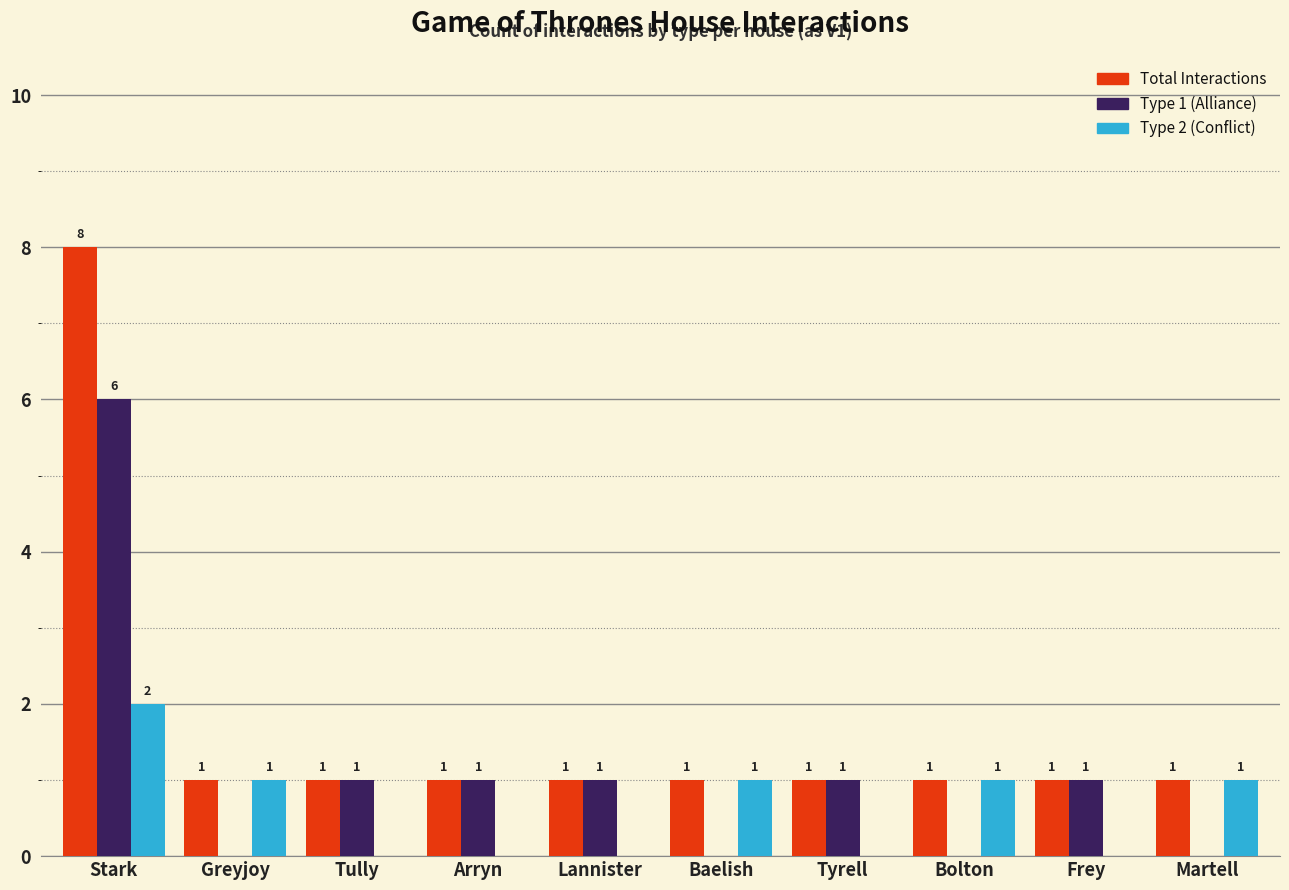

Count the number of data series in this chart.

3